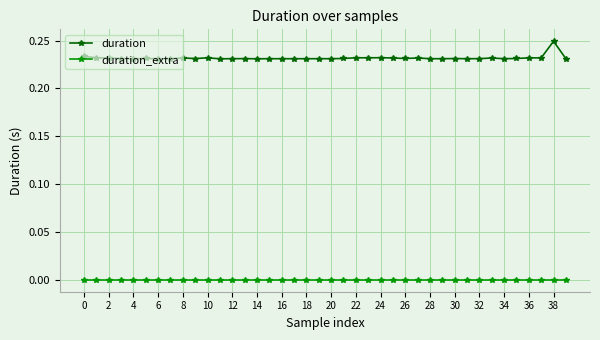

True or false: duration_extra and duration intersect in this chart.

False